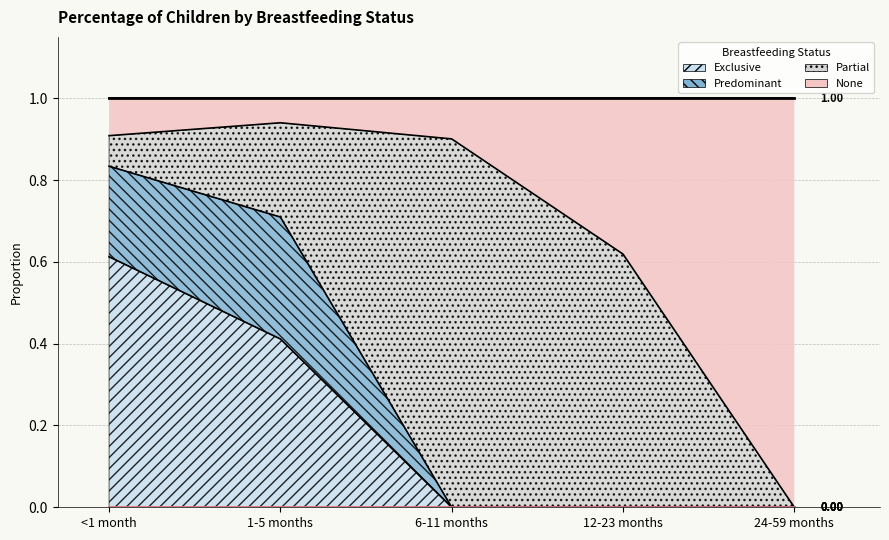

What is the difference between the second highest and minimum values in the Exclusive series?

0.4